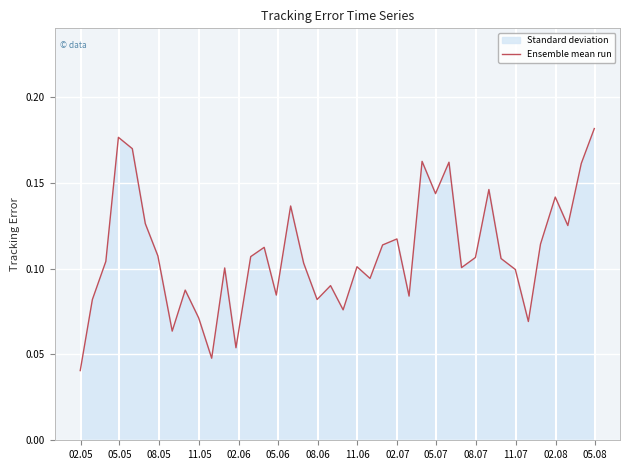

Reading left to right, transcribe all the data shown in this chart.

0.0	0.1	0.1	0.2	0.2	0.1	0.1	0.1	0.1	0.1	0.0	0.1	0.1	0.1	0.1	0.1	0.1	0.1	0.1	0.1	0.1	0.1	0.1	0.1	0.1	0.1	0.2	0.1	0.2	0.1	0.1	0.1	0.1	0.1	0.1	0.1	0.1	0.1	0.2	0.2